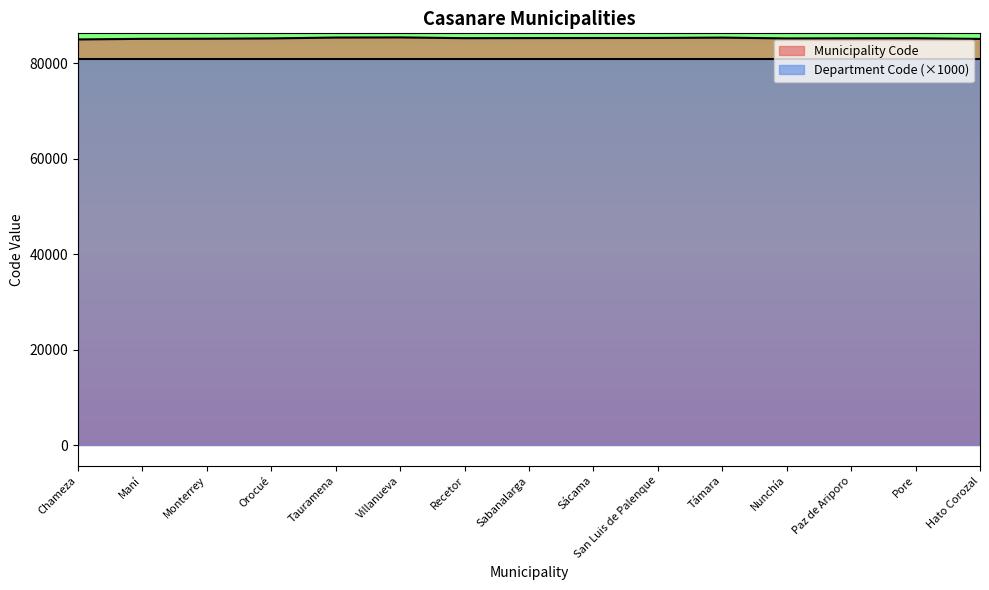

What position from the left is Monterrey?

3